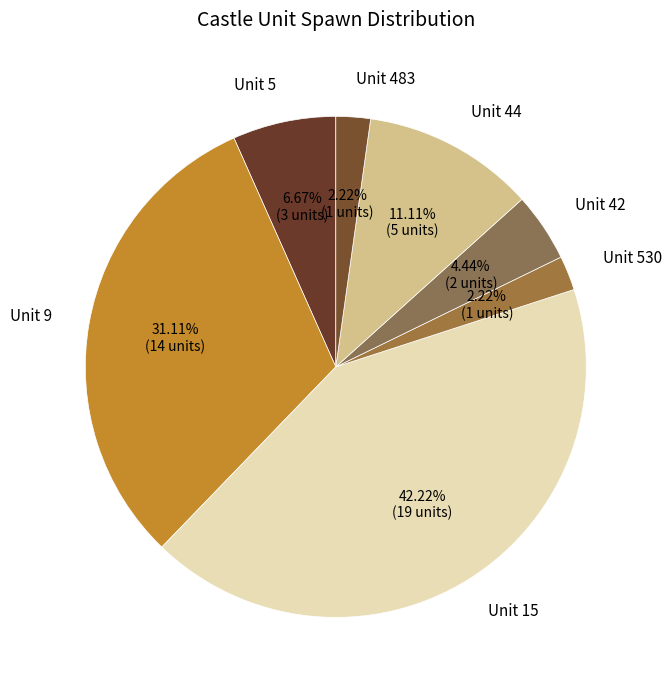

Which slice is the largest?

Unit 15